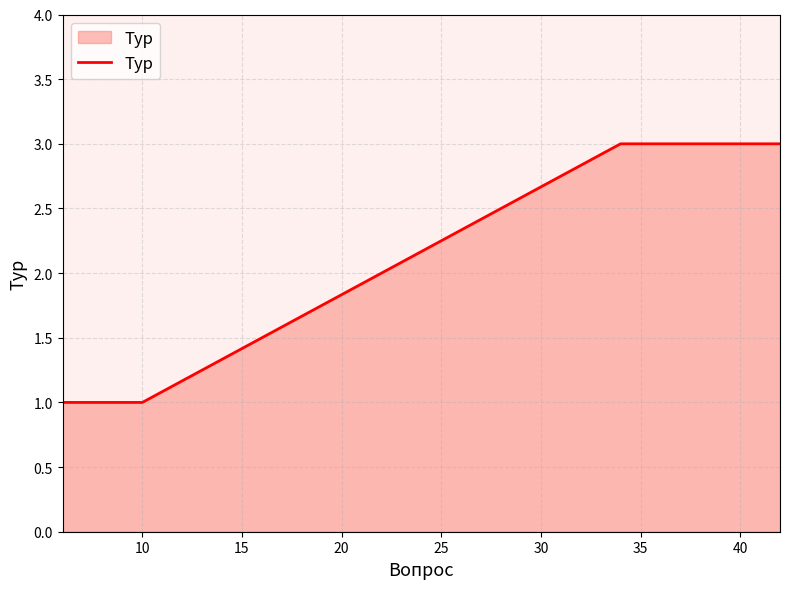

How many lines are shown in the chart?

1